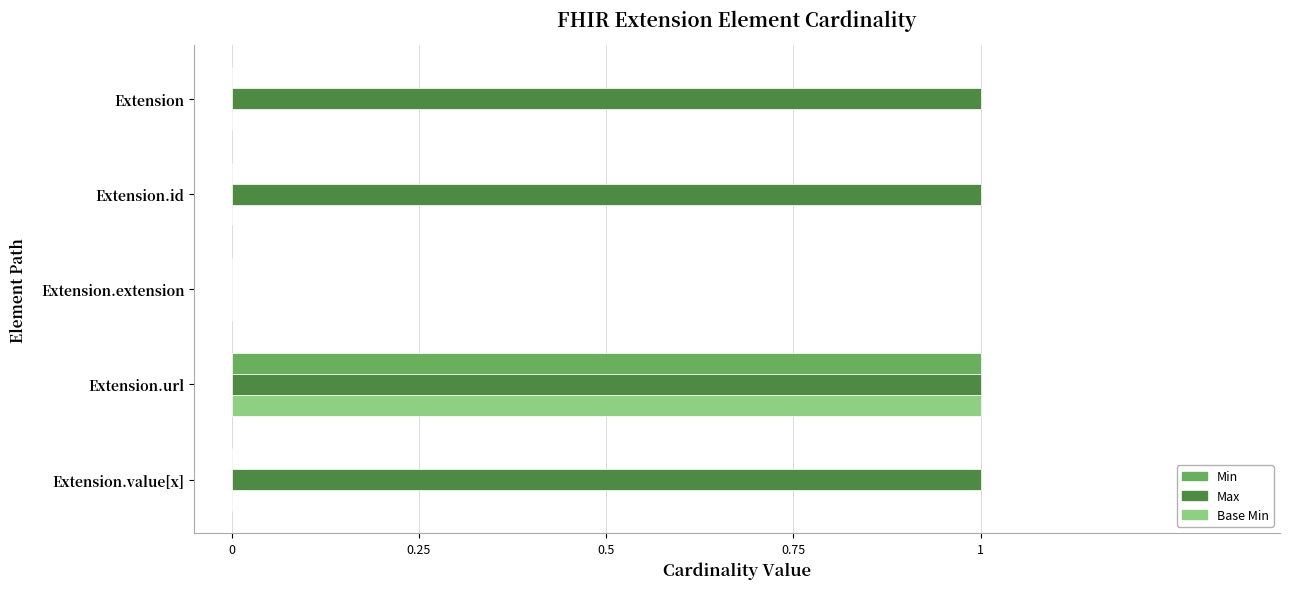

Which series has the largest total across all categories?

Max